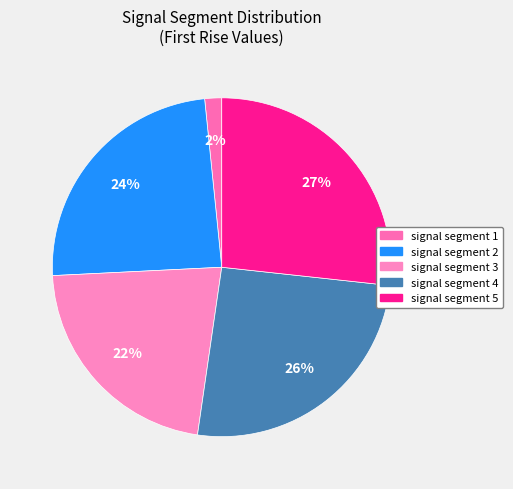

Count the number of slices in the pie.

5